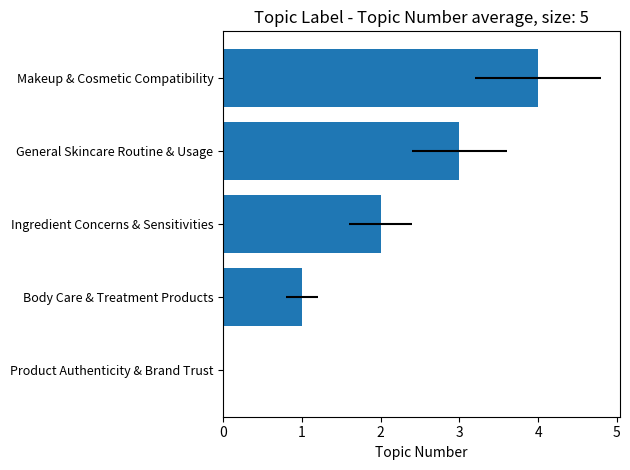

Where is the data nearest to the value 2?

Ingredient Concerns & Sensitivities